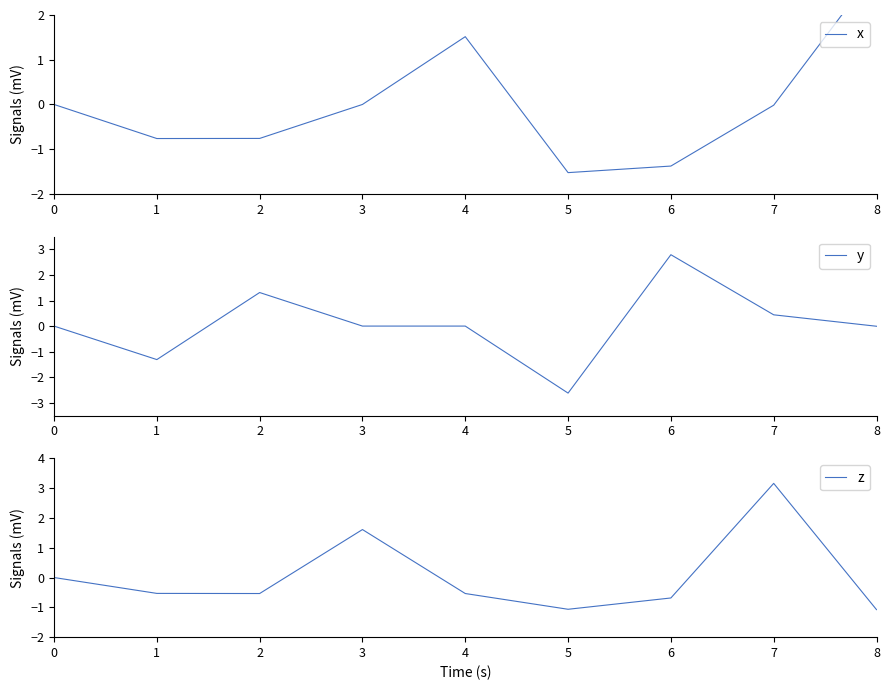

Reading left to right, transcribe all the data shown in this chart.

x: 0.0	-0.8	-0.8	-0.0	1.5	-1.5	-1.4	-0.0	3.0
y: 0.0	-1.3	1.3	0.0	-0.0	-2.6	2.8	0.4	-0.0
z: 0.0	-0.5	-0.5	1.6	-0.5	-1.1	-0.7	3.2	-1.1